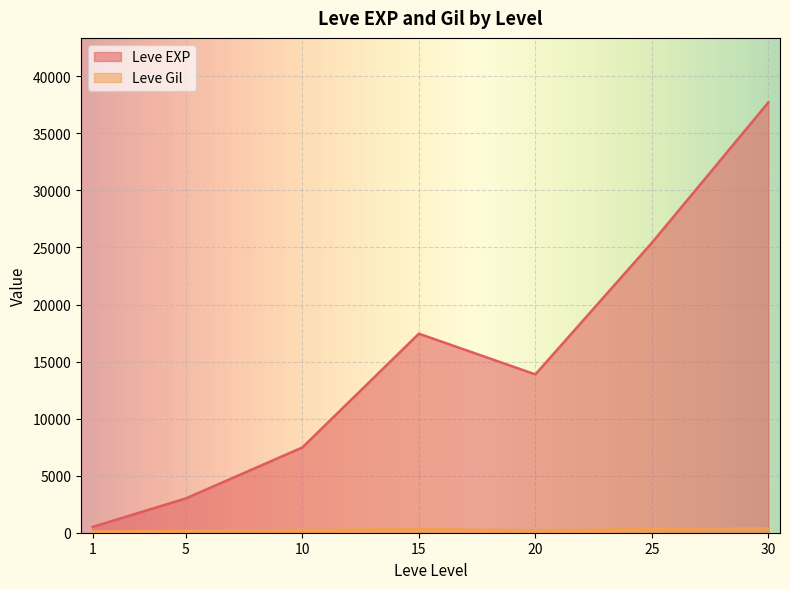

What is the greatest value displayed?

37715.0